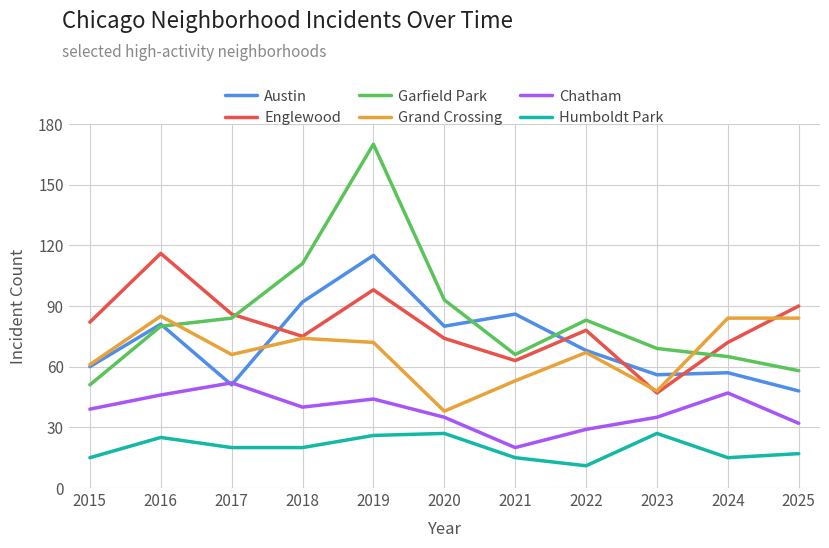

What are all the series names shown in the legend?

Austin, Englewood, Garfield Park, Grand Crossing, Chatham, Humboldt Park